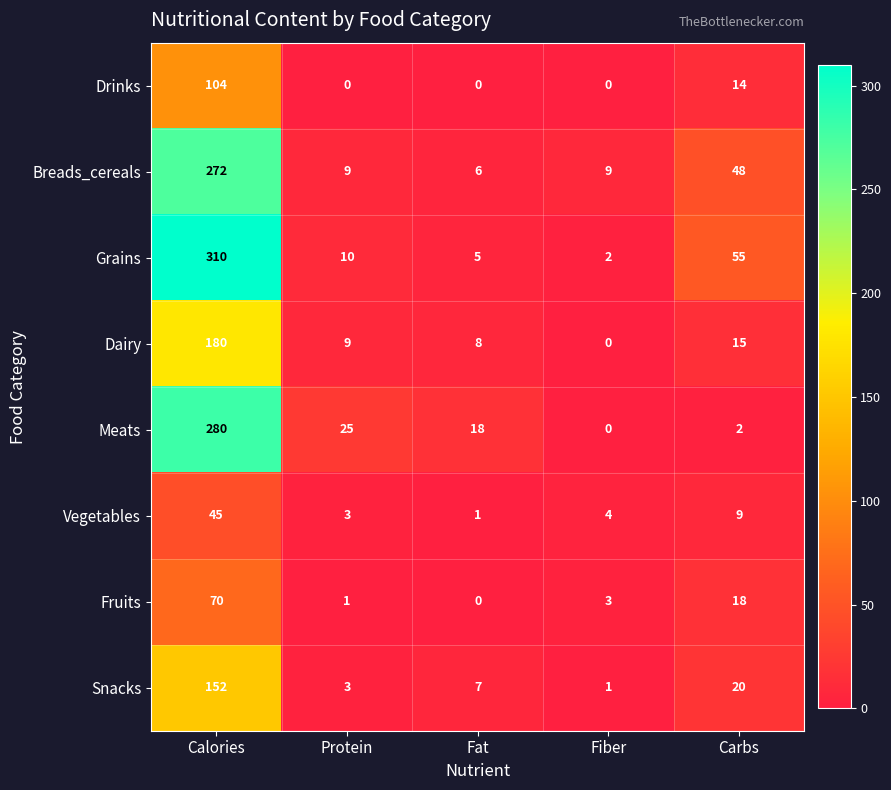

How many series are shown in this chart?

8